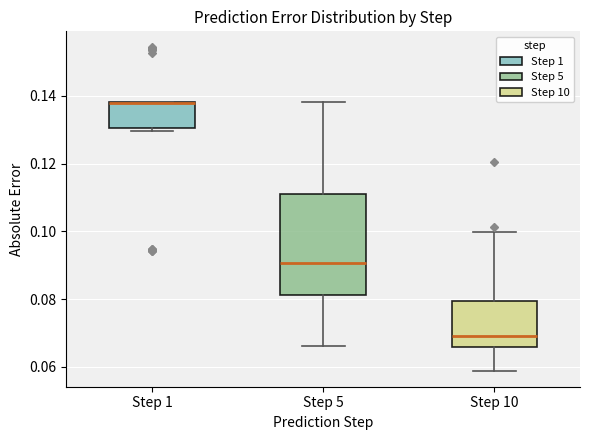

Reading left to right, read every box against the y-axis: the position of its median line, the range the box covers, and the ends of its whiskers. The values are not printed on the chart, so give them approximately, as read against the axis.

Step 1: median 0.138 (drawn on the box's upper edge), box 0.130 to 0.138, whiskers 0.130 (just below the box's lower edge) to 0.138
Step 5: median 0.090, box 0.082 to 0.112, whiskers 0.066 to 0.138
Step 10: median 0.070, box 0.066 to 0.080, whiskers 0.058 to 0.100